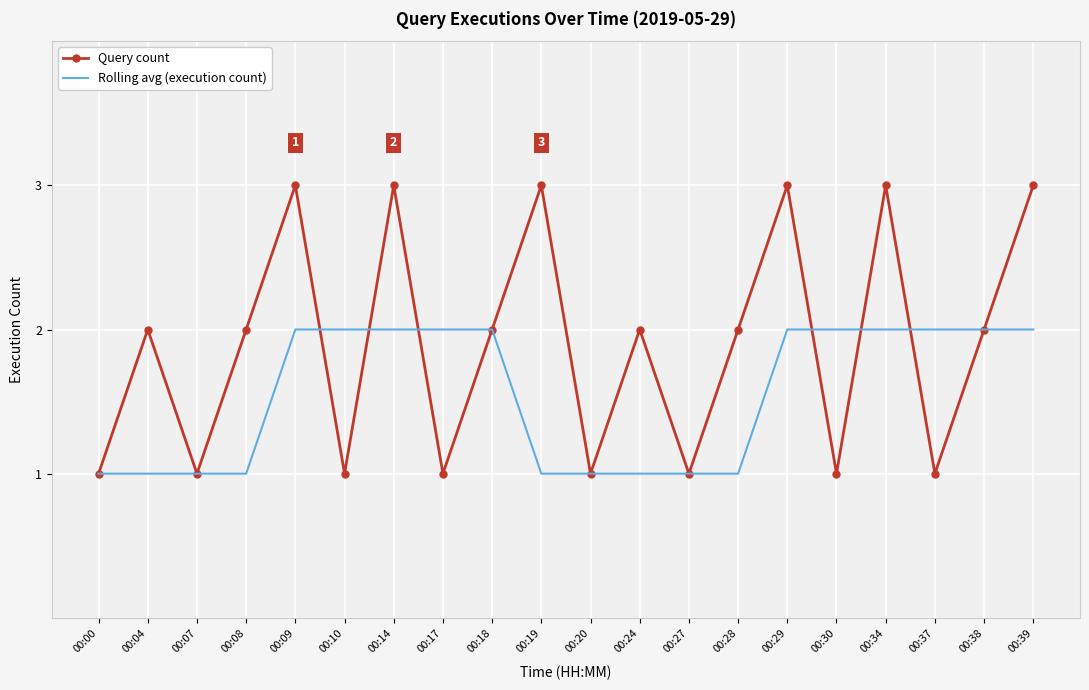

Which series changed the most between 00:10 and 00:34?

Query count